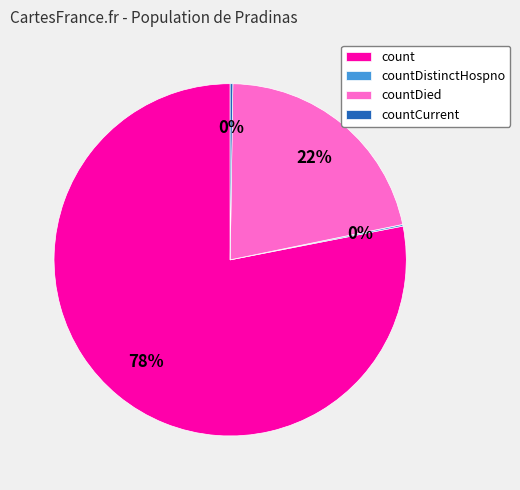

The countDied slice represents 22% of the pie. True or false?

True